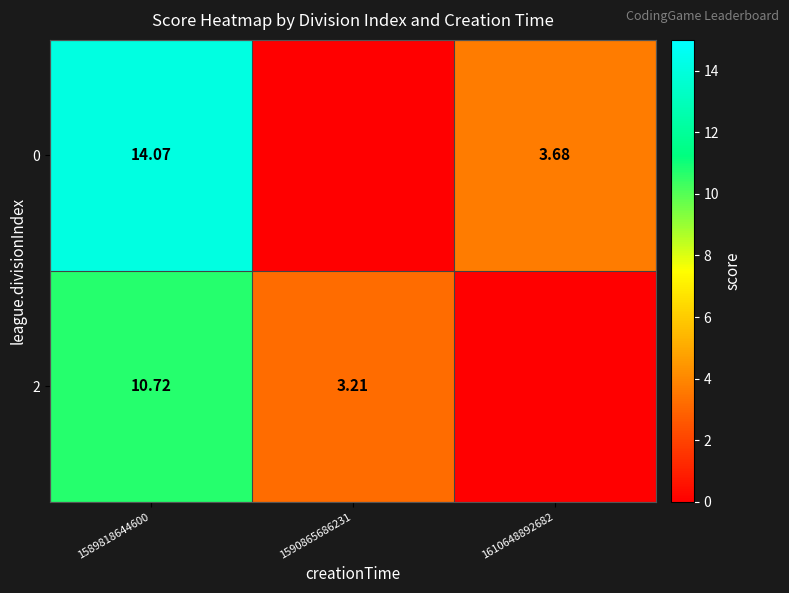

Is the value of 2 at 1590865686231 greater than the value of 0 at 1610648892682?

No